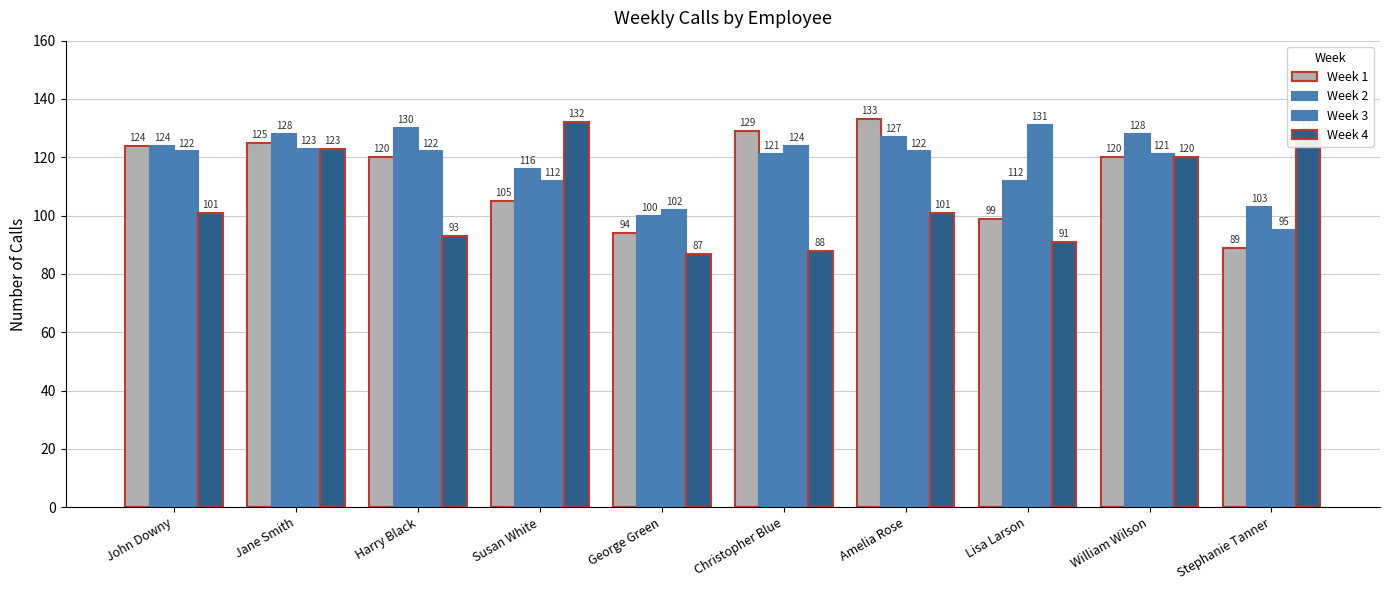

Reading right to left, transcribe all the data shown in this chart.

Week 1: Stephanie Tanner=89	William Wilson=120	Lisa Larson=99	Amelia Rose=133	Christopher Blue=129	George Green=94	Susan White=105	Harry Black=120	Jane Smith=125	John Downy=124
Week 2: Stephanie Tanner=103	William Wilson=128	Lisa Larson=112	Amelia Rose=127	Christopher Blue=121	George Green=100	Susan White=116	Harry Black=130	Jane Smith=128	John Downy=124
Week 3: Stephanie Tanner=95	William Wilson=121	Lisa Larson=131	Amelia Rose=122	Christopher Blue=124	George Green=102	Susan White=112	Harry Black=122	Jane Smith=123	John Downy=122
Week 4: Stephanie Tanner=128	William Wilson=120	Lisa Larson=91	Amelia Rose=101	Christopher Blue=88	George Green=87	Susan White=132	Harry Black=93	Jane Smith=123	John Downy=101